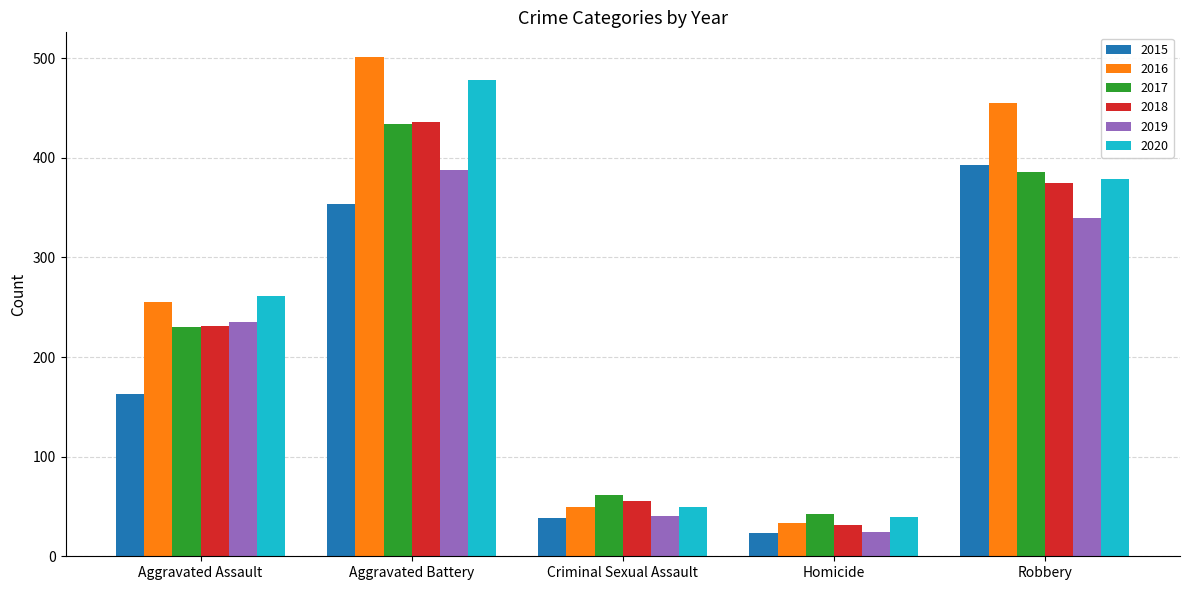

Which series has the largest range (max minus min)?

2016